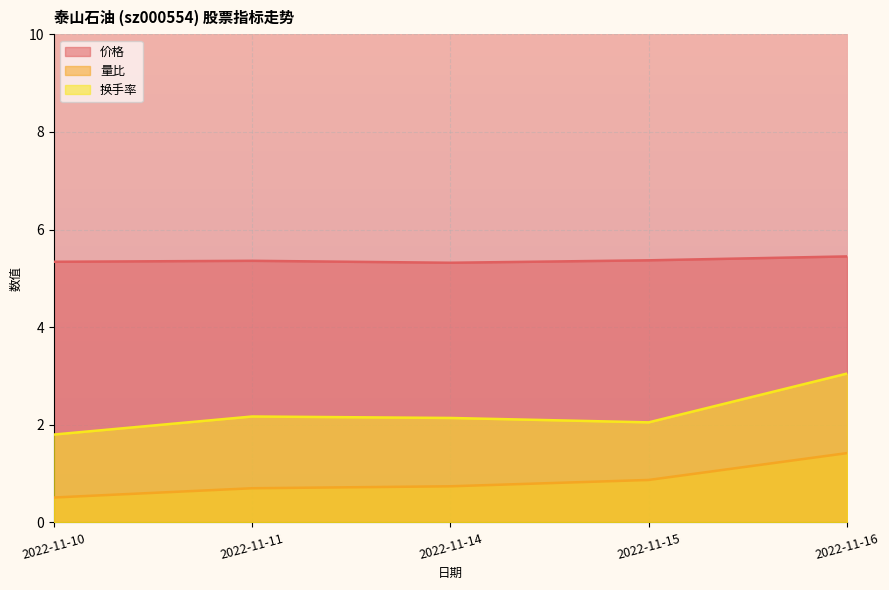

Rank the categories by 量比 value from highest to lowest.

2022-11-16, 2022-11-15, 2022-11-14, 2022-11-11, 2022-11-10